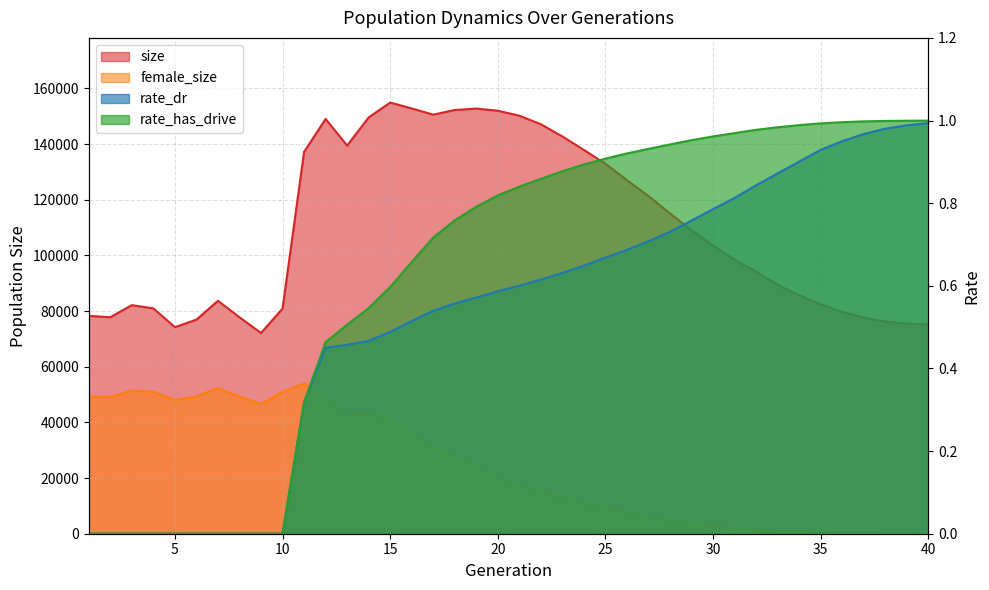

Is it true that female_size equals 51043.0 at 4?

True